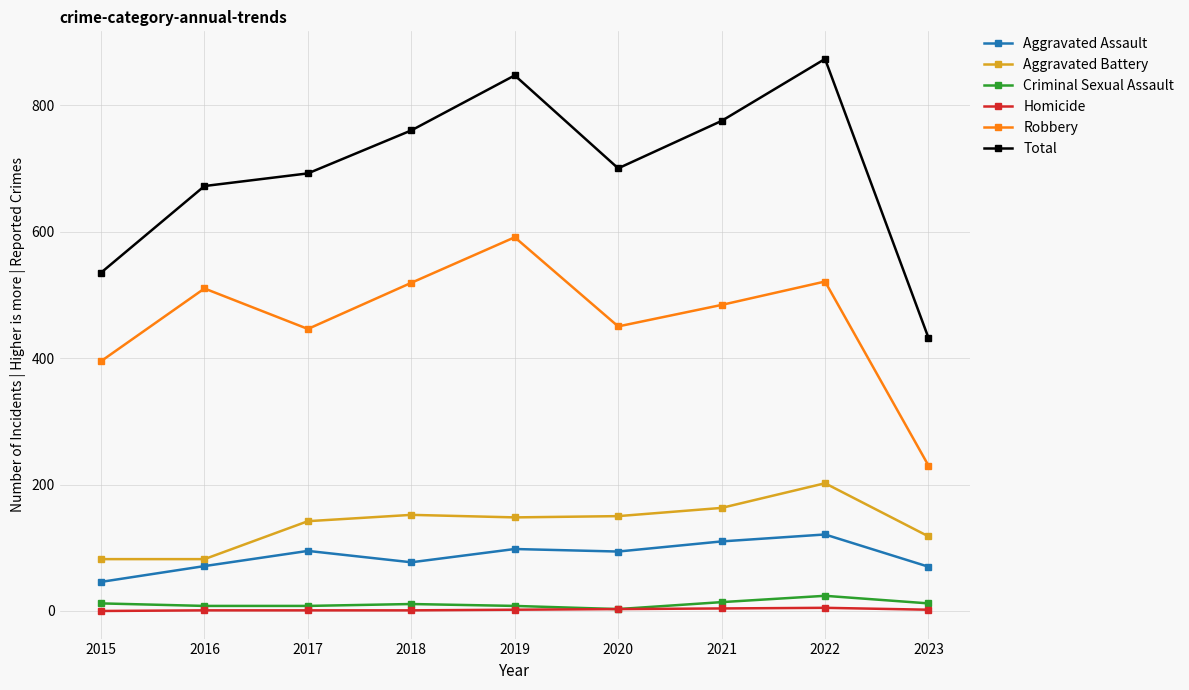

True or false: Criminal Sexual Assault and Aggravated Assault cross at least once.

False